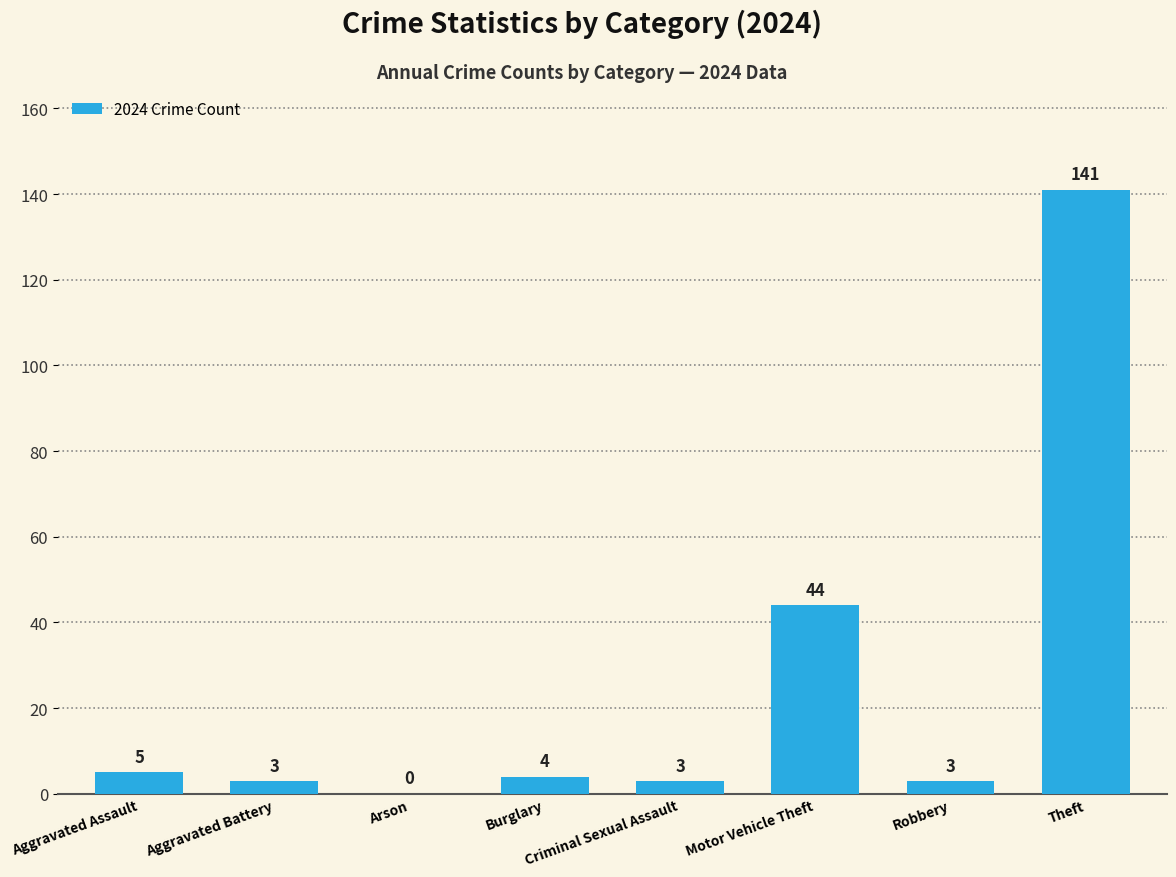

What is the greatest value displayed?

141